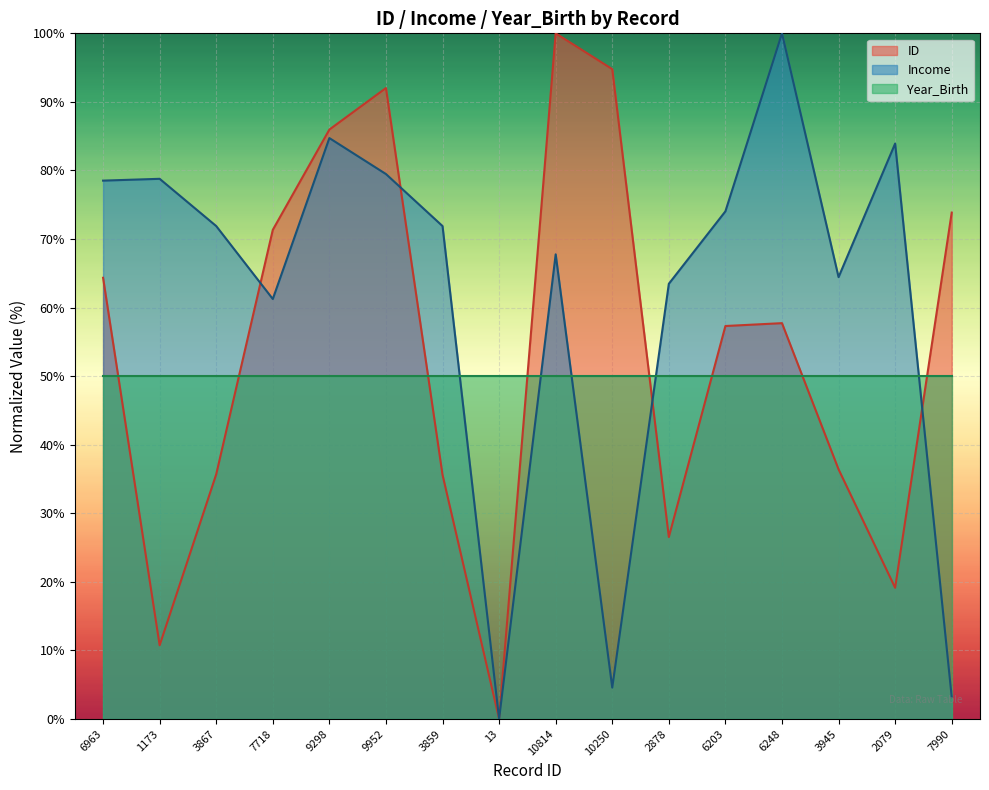

True or false: ID and Income intersect in this chart.

True